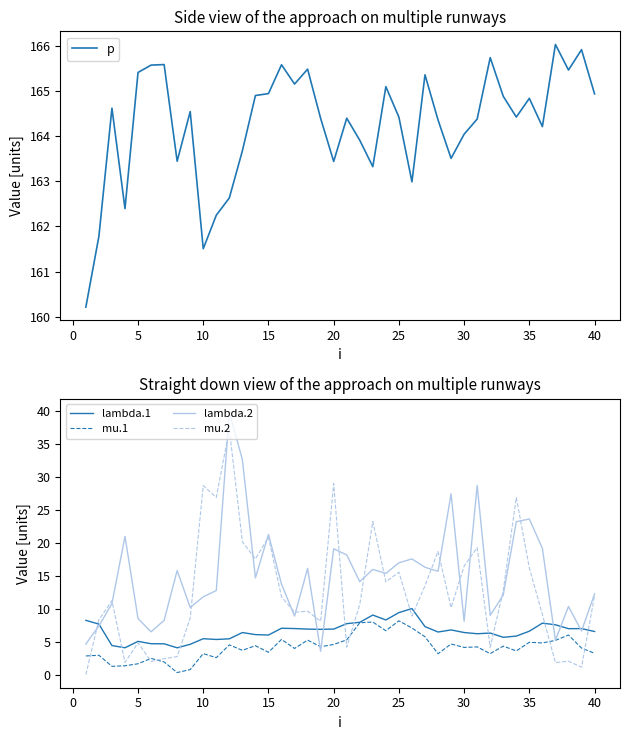

How many data points in p are above 164?

27